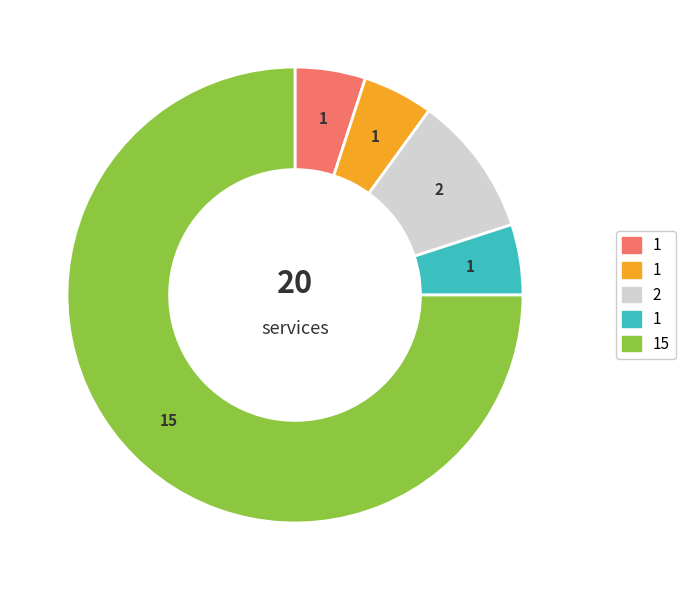

How many segments does this pie chart have?

5